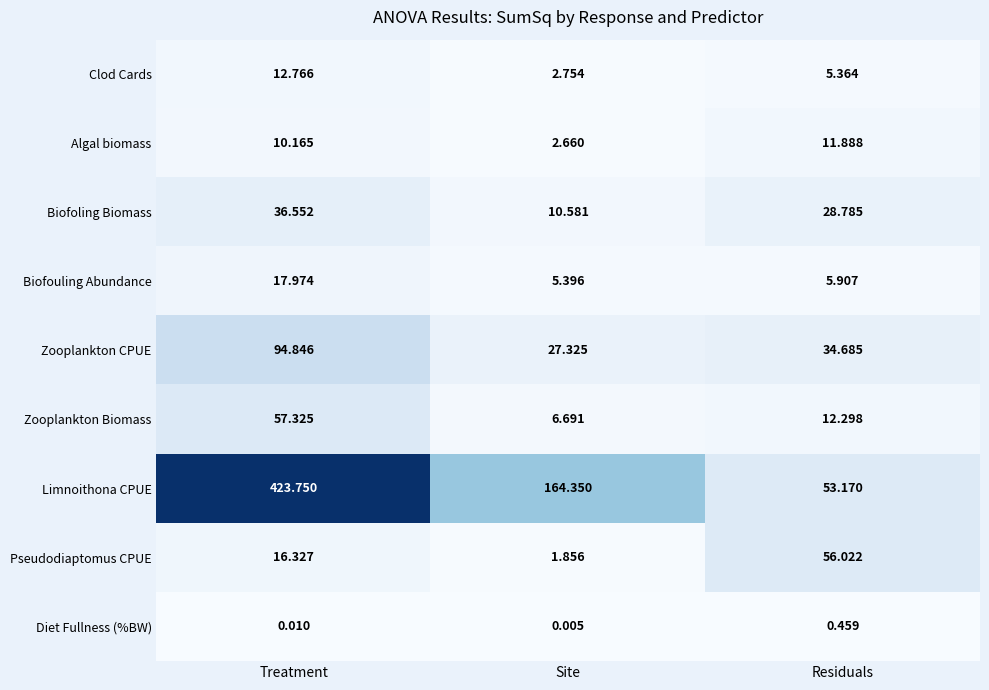

Is the value of Biofoling Biomass at Treatment greater than the value of Diet Fullness (%BW) at Treatment?

Yes